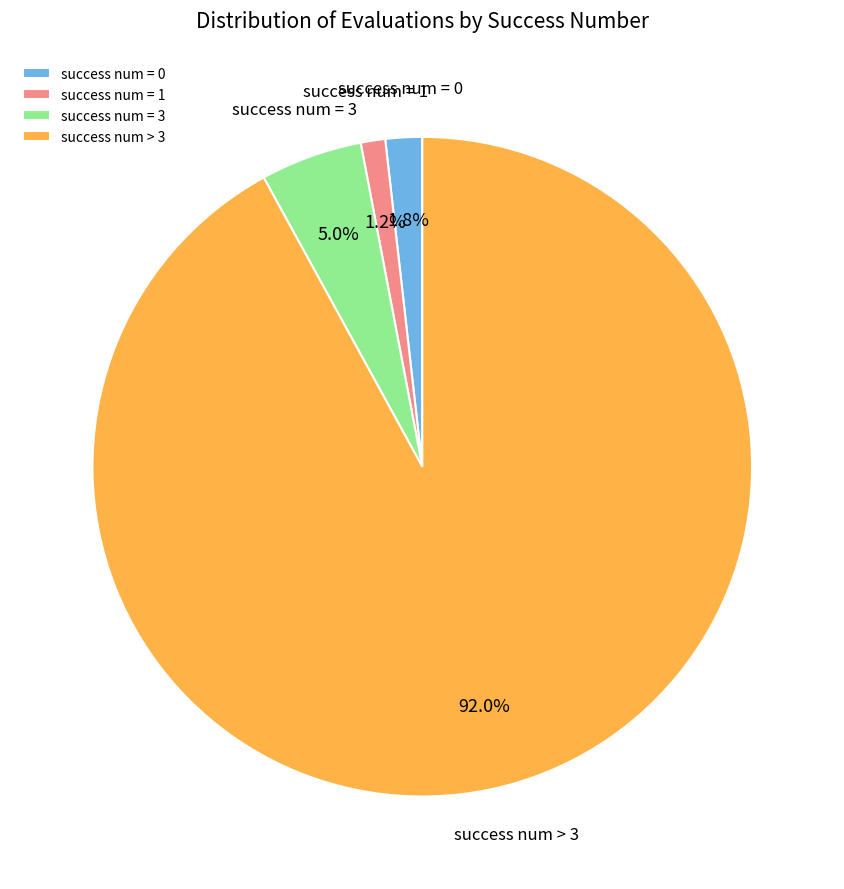

What is the majority slice?

success num > 3